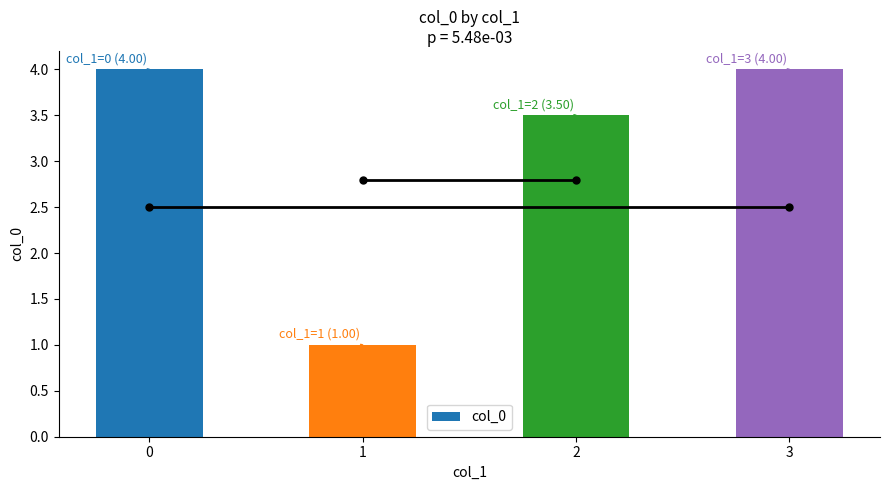

What is the maximum value shown in the chart?

4.0